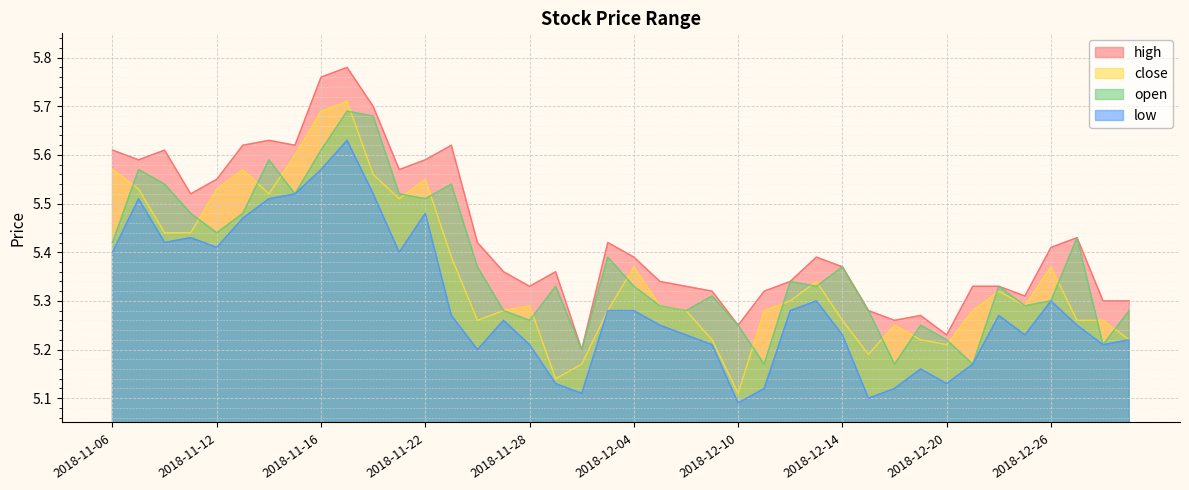

Reading left to right, transcribe all the data shown in this chart.

high: 5.6	5.6	5.6	5.5	5.5	5.6	5.6	5.6	5.8	5.8	5.7	5.6	5.6	5.6	5.4	5.4	5.3	5.4	5.2	5.4	5.4	5.3	5.3	5.3	5.2	5.3	5.3	5.4	5.4	5.3	5.3	5.3	5.2	5.3	5.3	5.3	5.4	5.4	5.3	5.3
close: 5.6	5.5	5.4	5.4	5.5	5.6	5.5	5.6	5.7	5.7	5.6	5.5	5.5	5.4	5.3	5.3	5.3	5.1	5.2	5.3	5.4	5.3	5.3	5.2	5.1	5.3	5.3	5.3	5.3	5.2	5.2	5.2	5.2	5.3	5.3	5.3	5.4	5.3	5.3	5.2
open: 5.4	5.6	5.5	5.5	5.4	5.5	5.6	5.5	5.6	5.7	5.7	5.5	5.5	5.5	5.4	5.3	5.3	5.3	5.2	5.4	5.3	5.3	5.3	5.3	5.2	5.2	5.3	5.3	5.4	5.3	5.2	5.2	5.2	5.2	5.3	5.3	5.3	5.4	5.2	5.3
low: 5.4	5.5	5.4	5.4	5.4	5.5	5.5	5.5	5.6	5.6	5.5	5.4	5.5	5.3	5.2	5.3	5.2	5.1	5.1	5.3	5.3	5.2	5.2	5.2	5.1	5.1	5.3	5.3	5.2	5.1	5.1	5.2	5.1	5.2	5.3	5.2	5.3	5.2	5.2	5.2